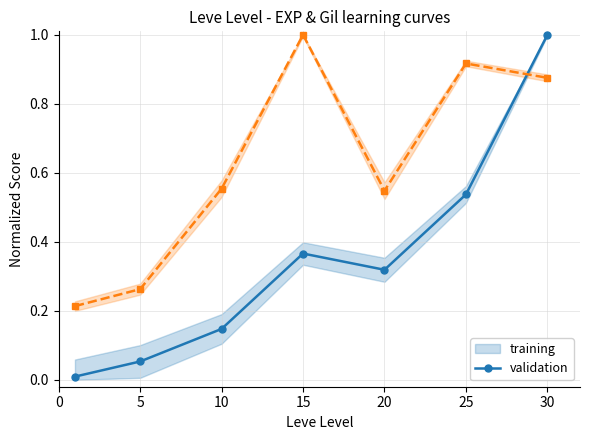

The training series shows 0.4 at 15. True or false?

True